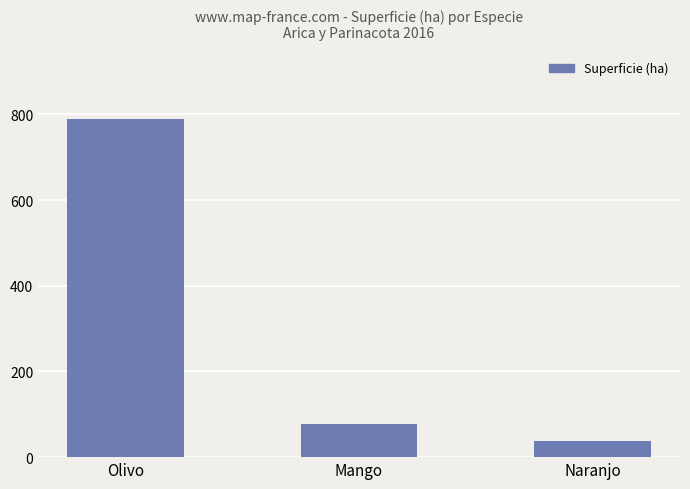

Reading left to right, transcribe all the data shown in this chart.

Olivo=790.5	Mango=76.5	Naranjo=37.9